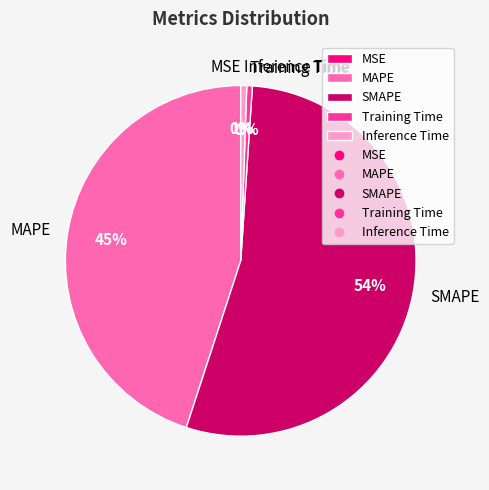

To the nearest percent, what percentage of the pie is MAPE?

45%